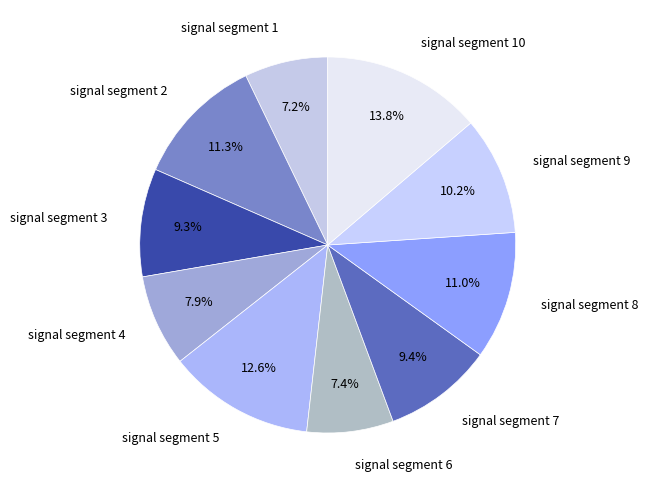

The signal segment 10 slice represents 27% of the pie. True or false?

False